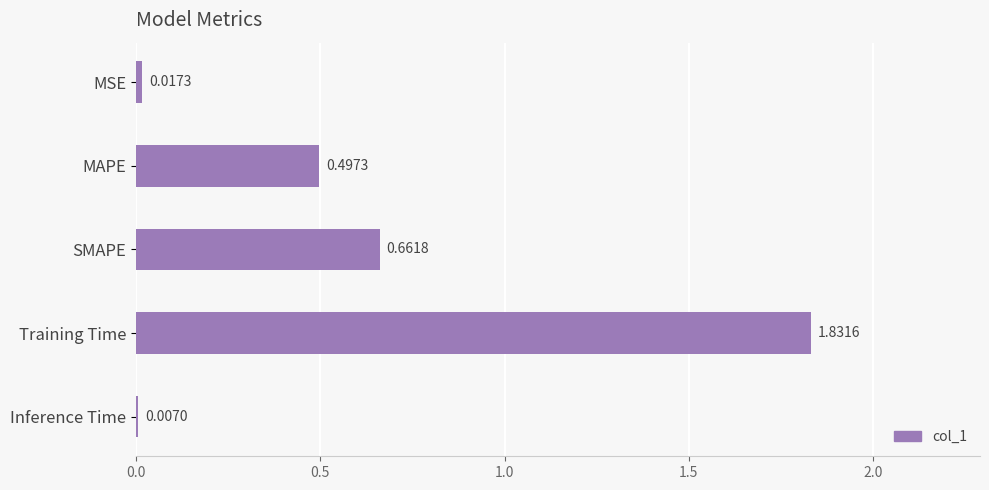

What is the difference between the second highest and second lowest values?

0.6